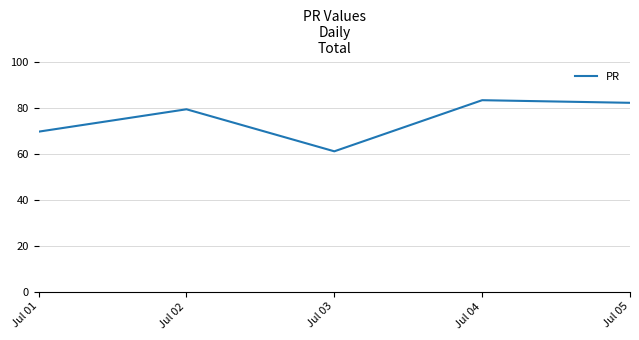

At which category does the data reach its first local valley?

Jul 03